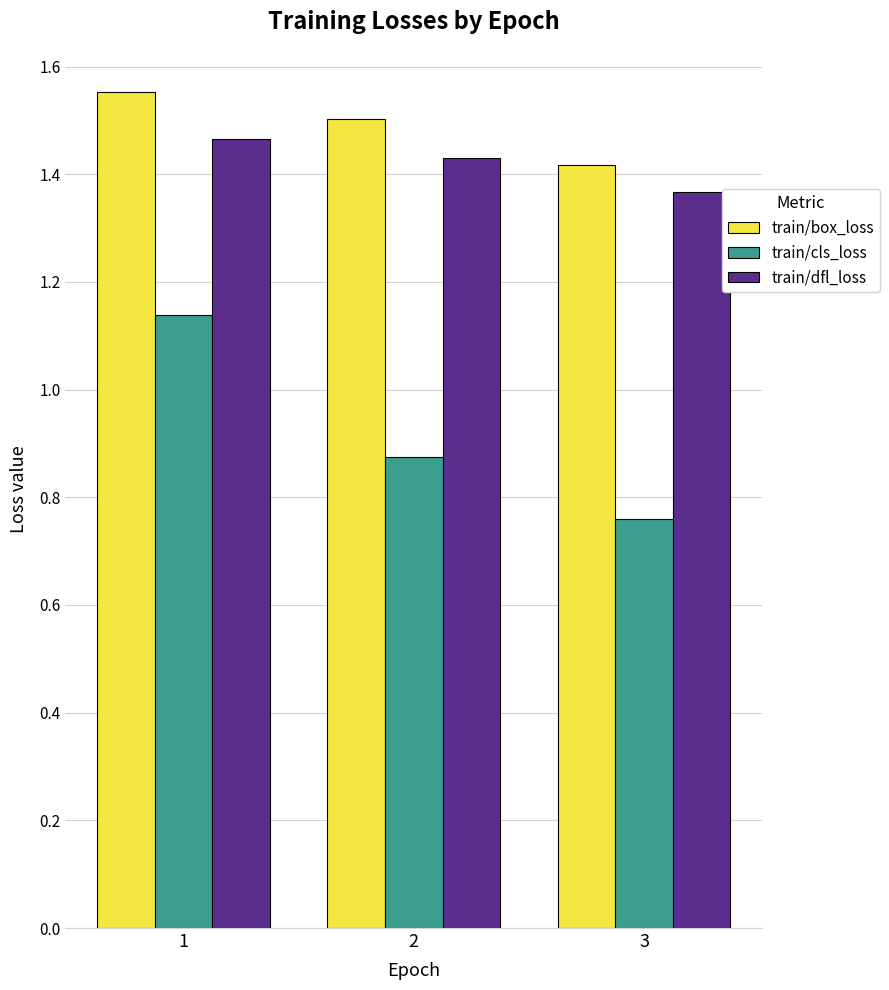

List the labels in order of train/cls_loss value, smallest first.

3, 2, 1